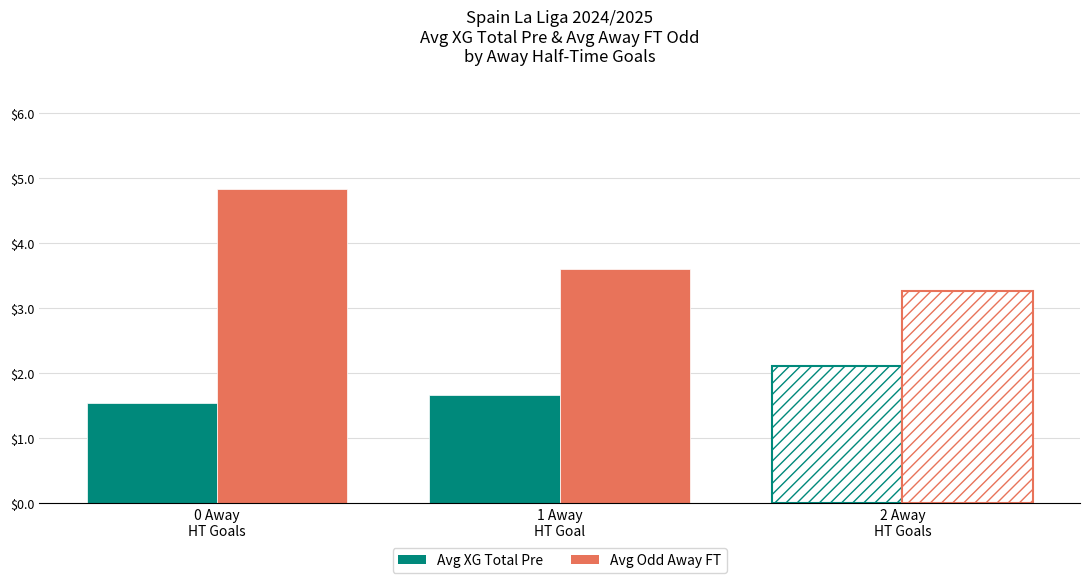

What is the total value across all series at 2 Away
HT Goals?

5.4